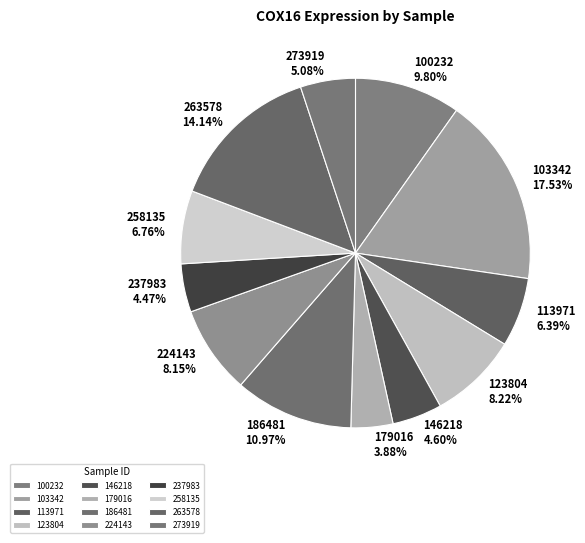

What percentage is the 273919 slice, to the nearest percent?

5%